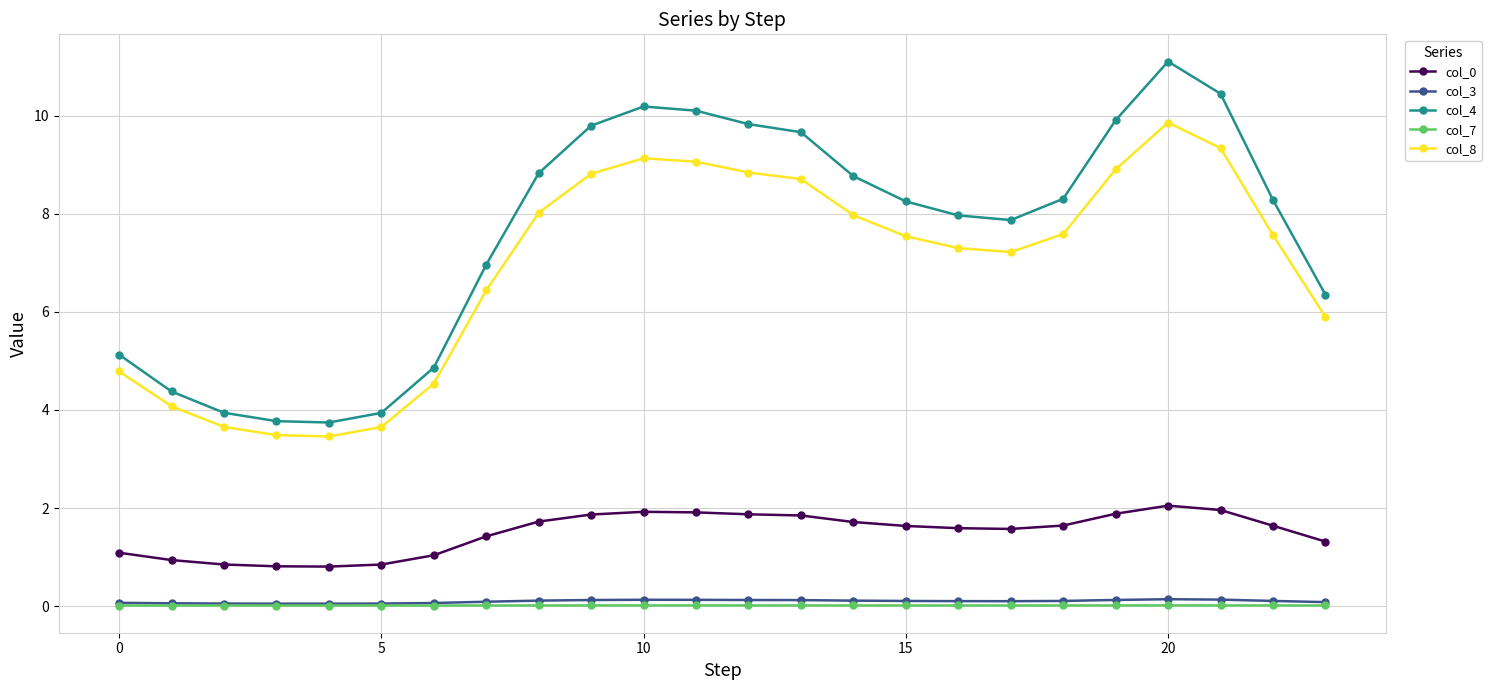

Which series has the largest range (max minus min)?

col_4